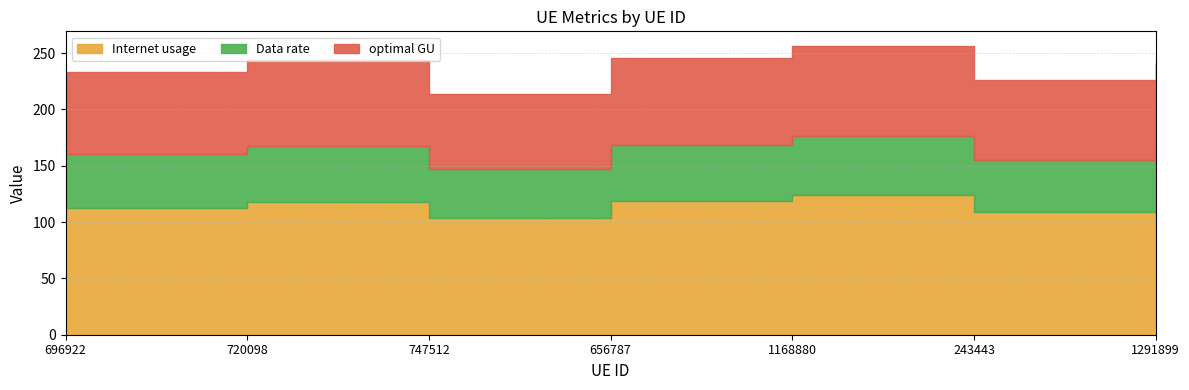

True or false: optimal GU and Data rate intersect in this chart.

False